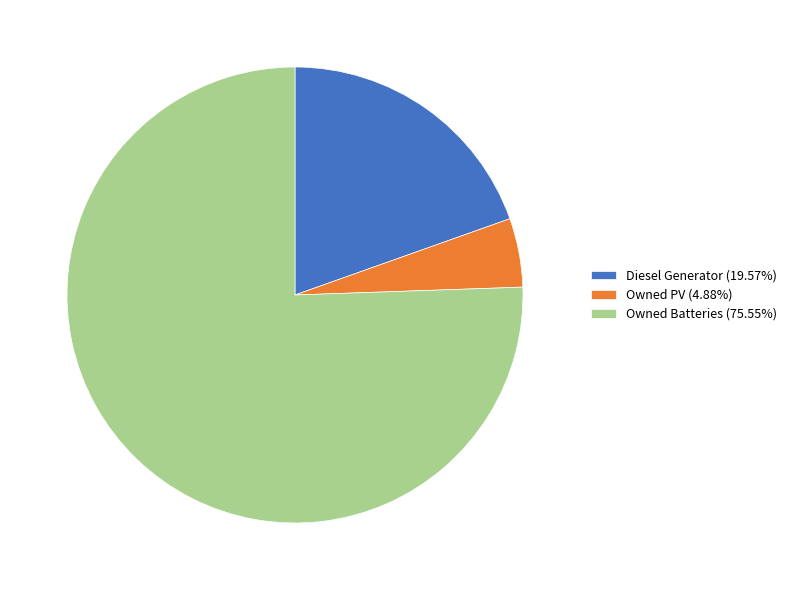

Approximately how many times larger is the value at Diesel Generator (19.57%) compared to Owned Batteries (75.55%)?

0.3